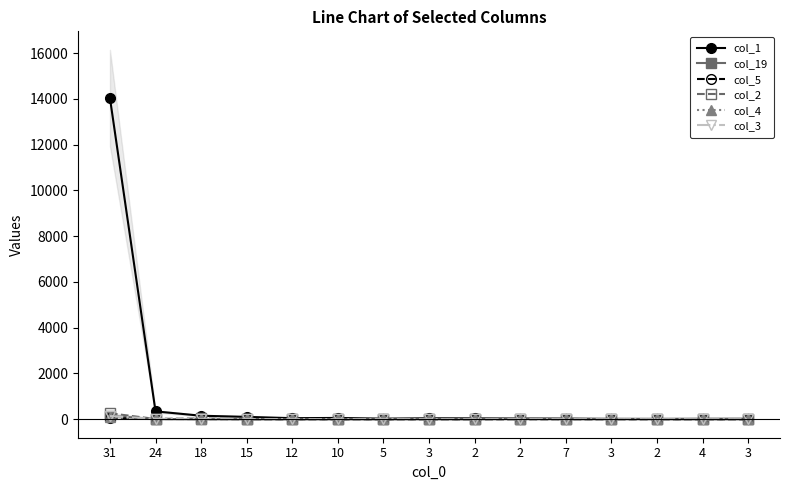

What is the difference between the highest and lowest values at 12?

45